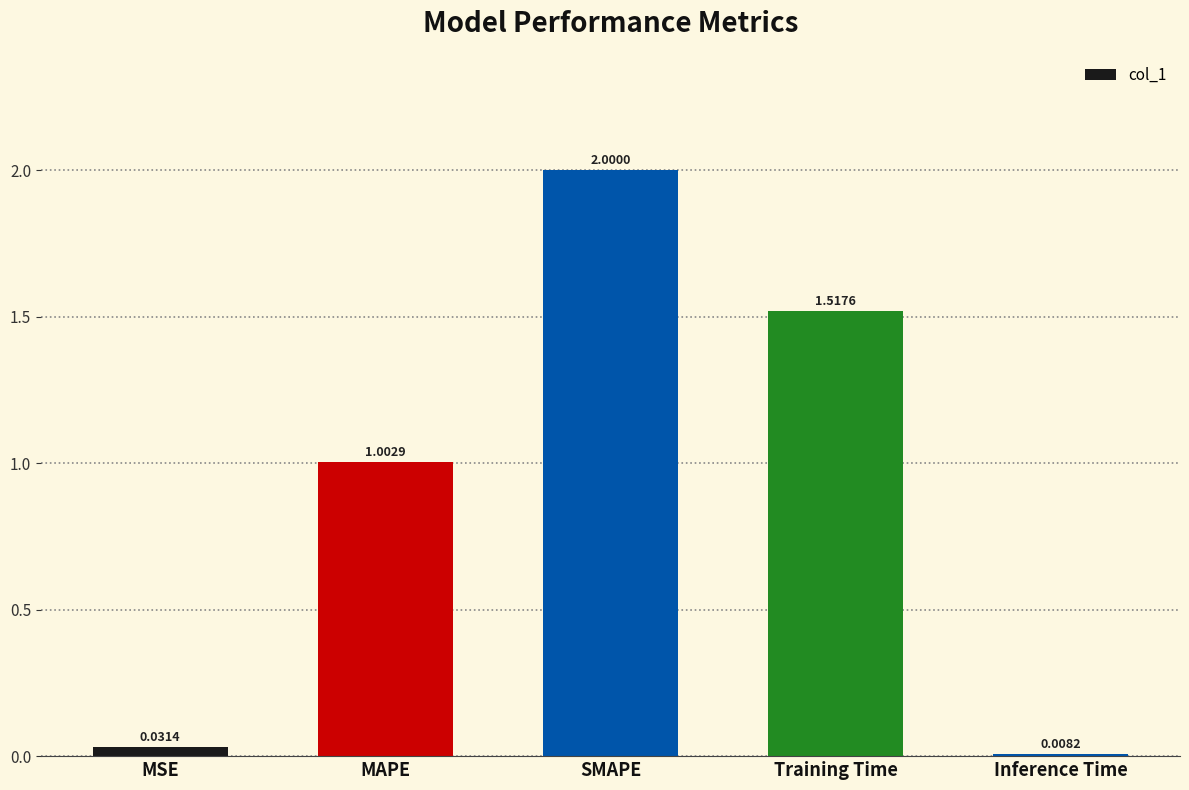

What is the sum of all values?

4.6